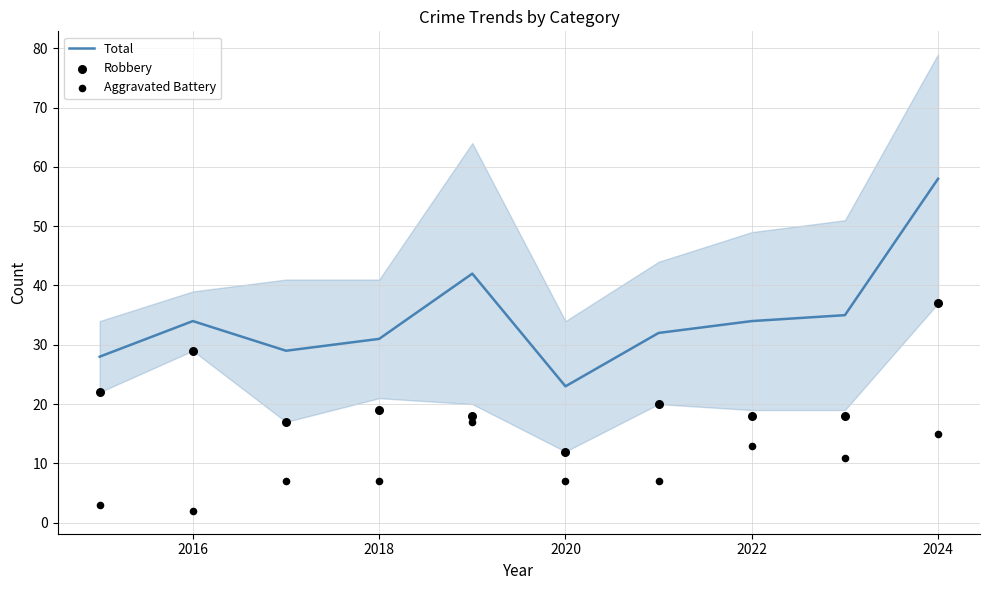

The value of Total at 2024 is 58. True or false?

True